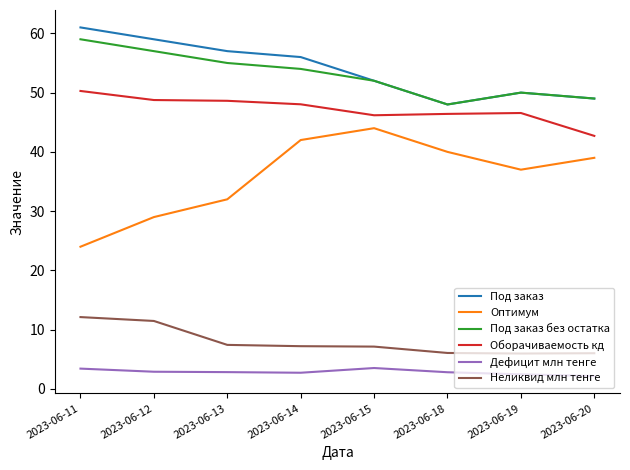

What is the sum of all Под заказ без остатка values?

424.0